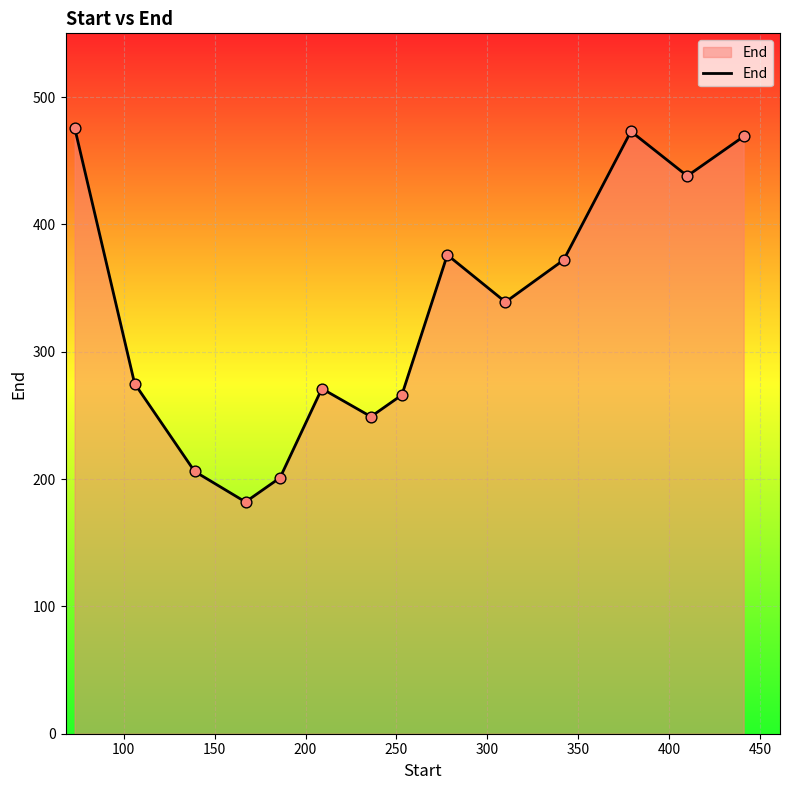

What is the difference between the maximum and minimum values?

294